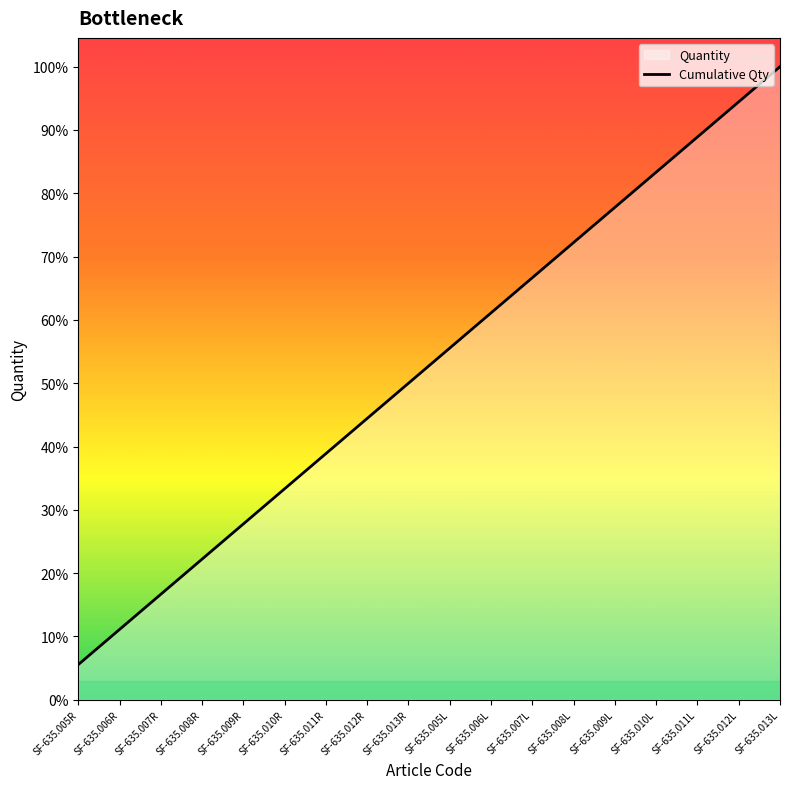

What is the difference between the maximum and minimum values?

1.0